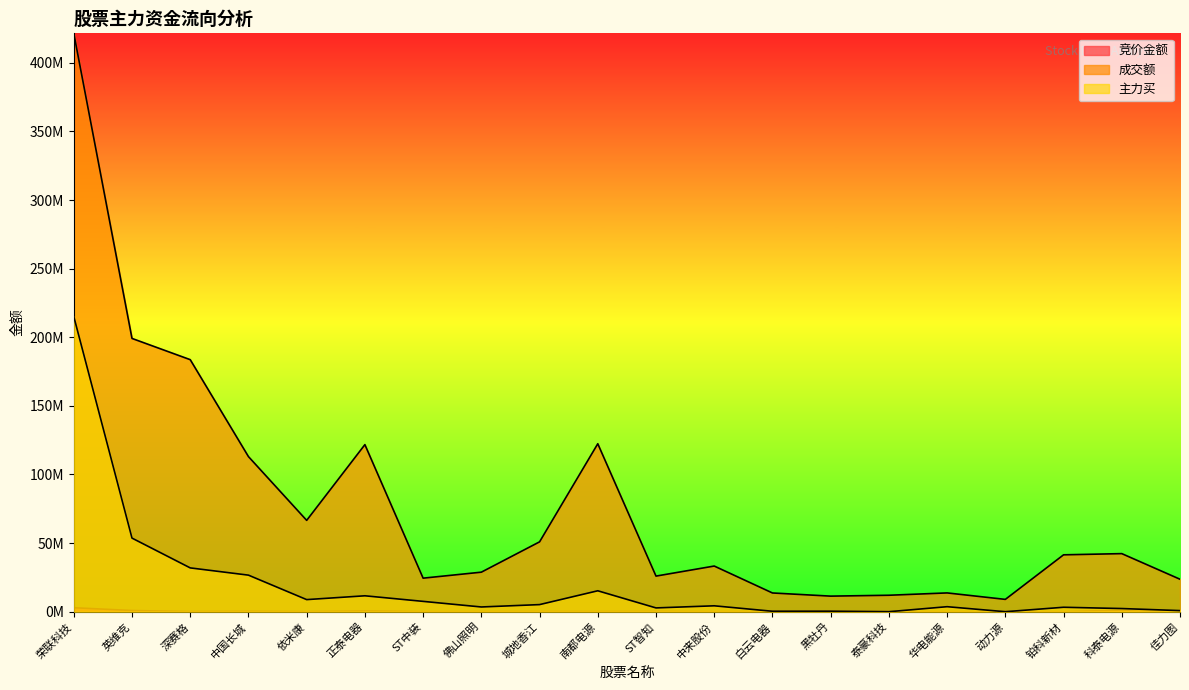

Rank the series by their maximum value, from lowest to highest.

竞价金额, 主力买, 成交额